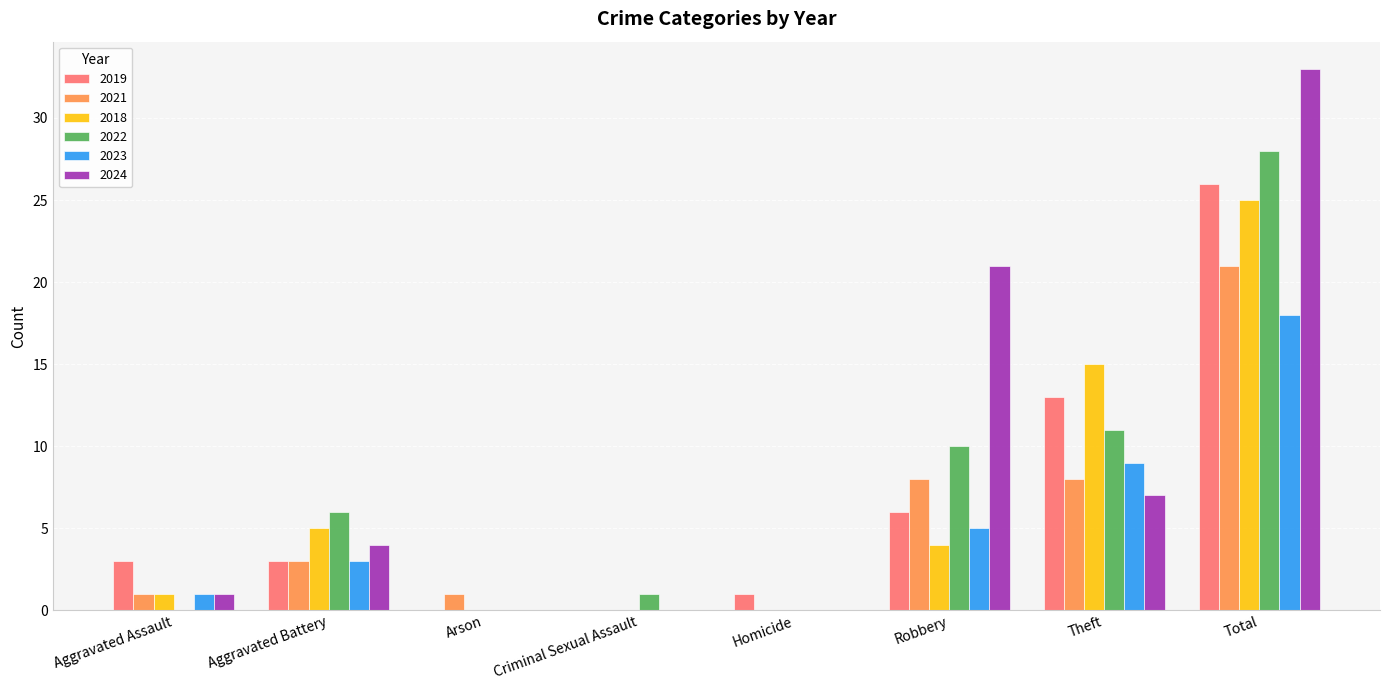

What is the total value across all series at Homicide?

1